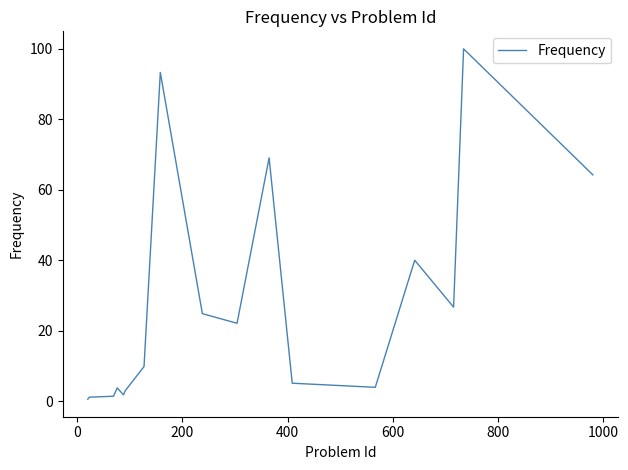

What is the greatest value displayed?

100.0